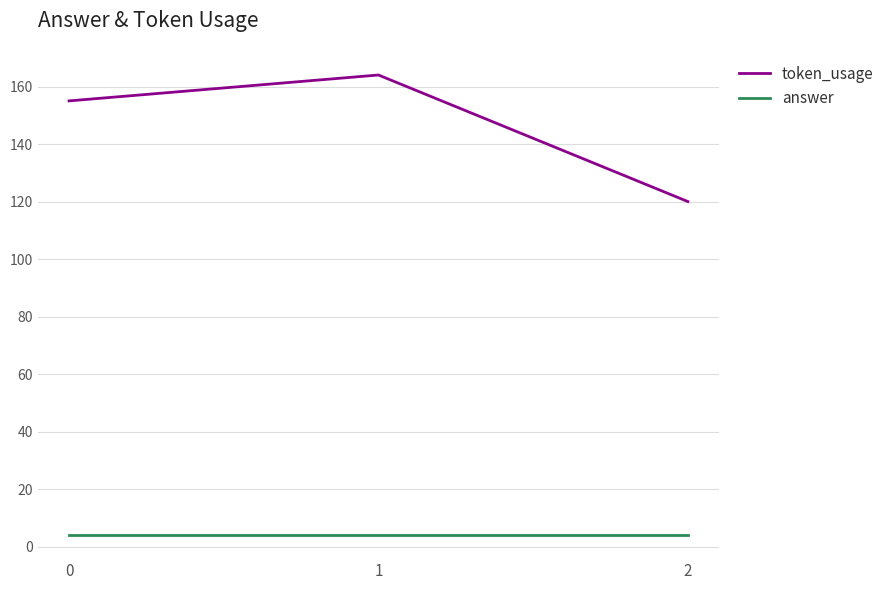

At how many categories does at least one series exceed 110?

3